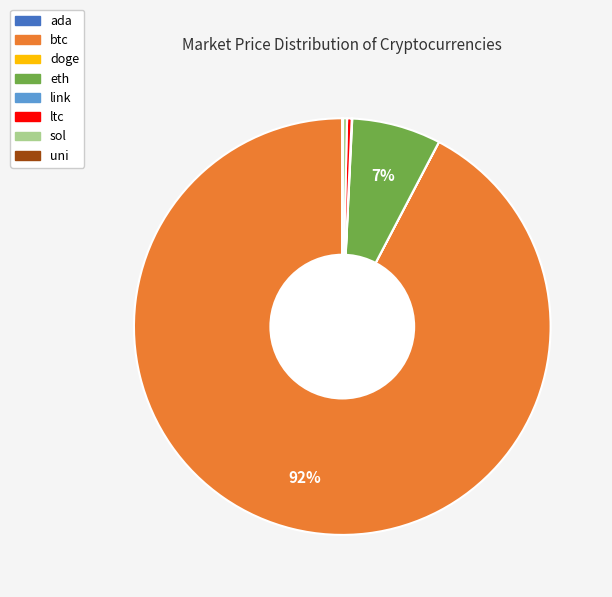

The btc slice represents 92% of the pie. True or false?

True